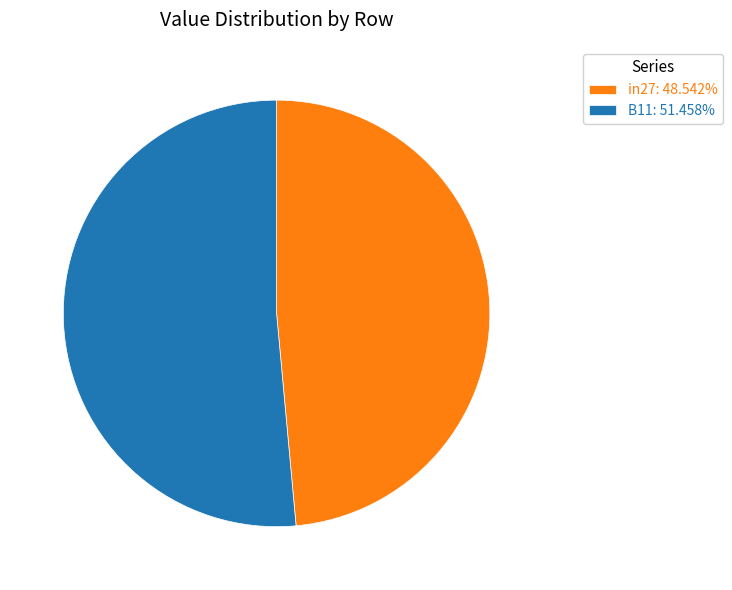

How many segments does this pie chart have?

2